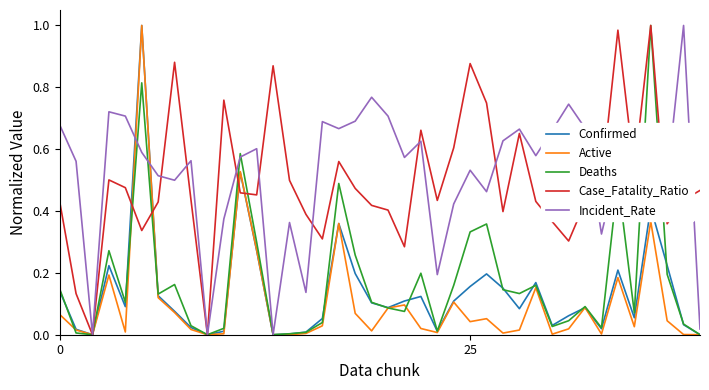

What are all the series names shown in the legend?

Confirmed, Active, Deaths, Case_Fatality_Ratio, Incident_Rate